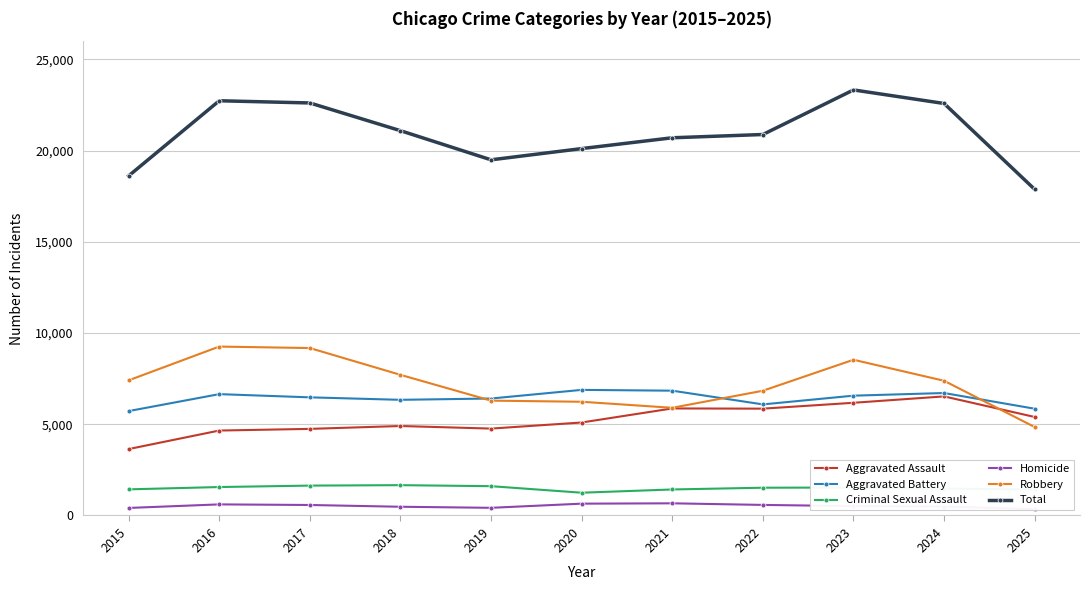

Rank the series by their maximum value, from highest to lowest.

Total, Robbery, Aggravated Battery, Aggravated Assault, Criminal Sexual Assault, Homicide